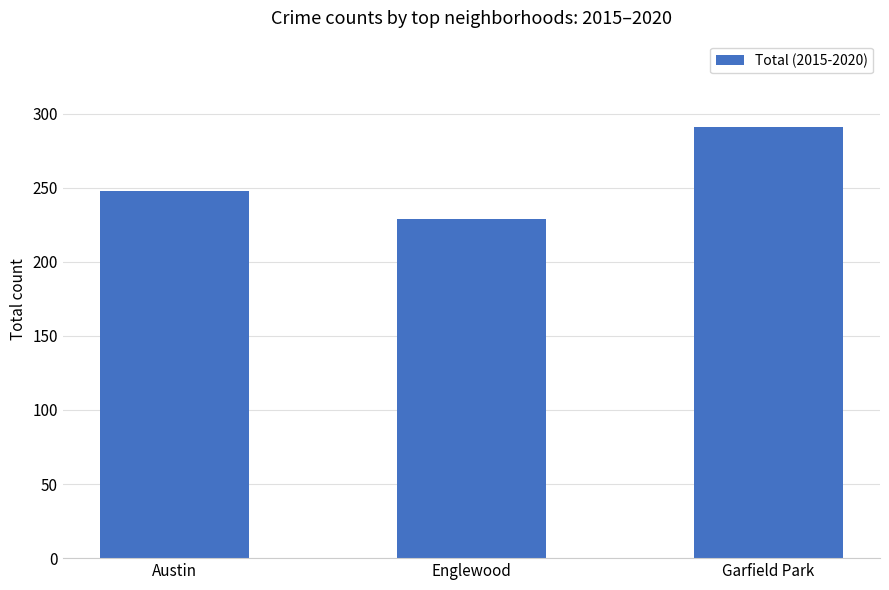

What position from the right is Austin?

3